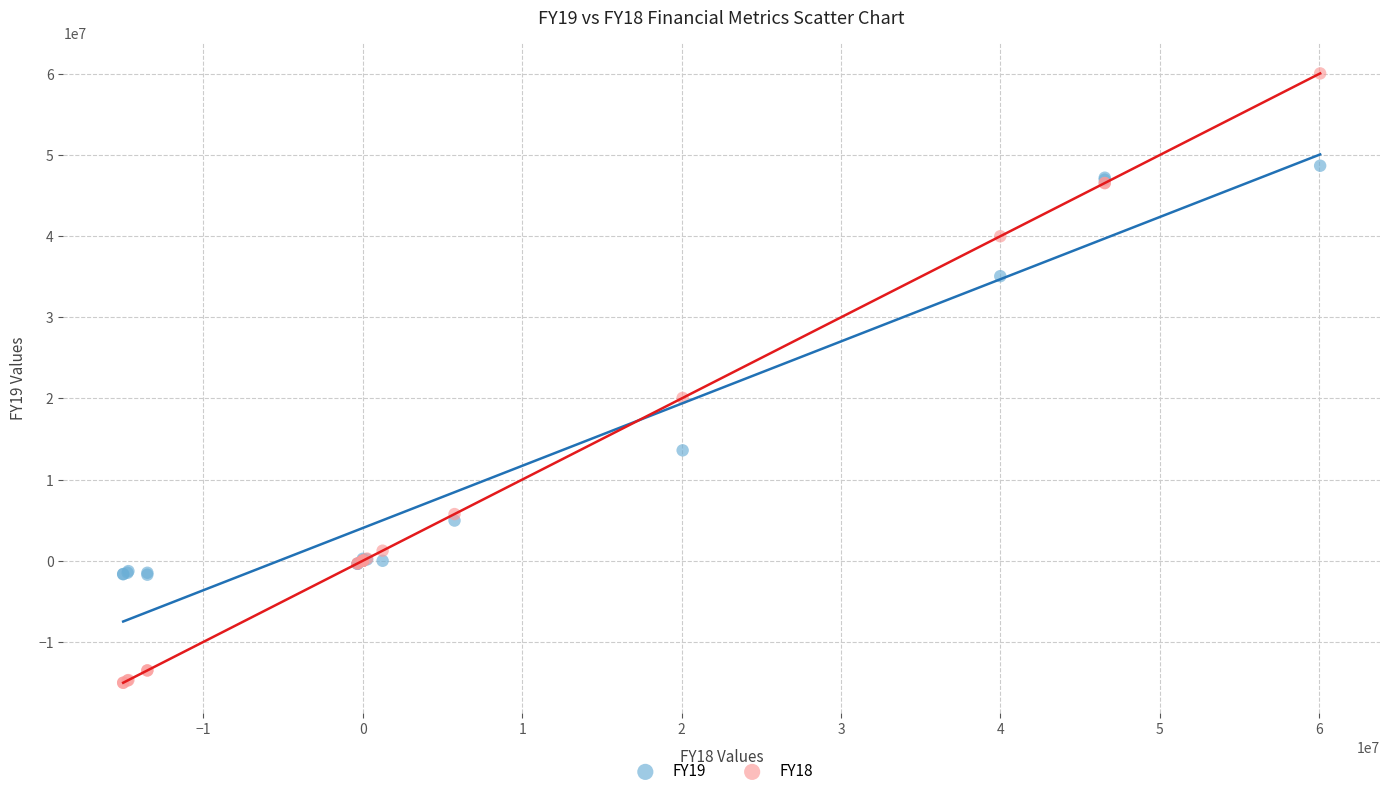

Across all series, what Y value is closest to 22515495?

20067293.0